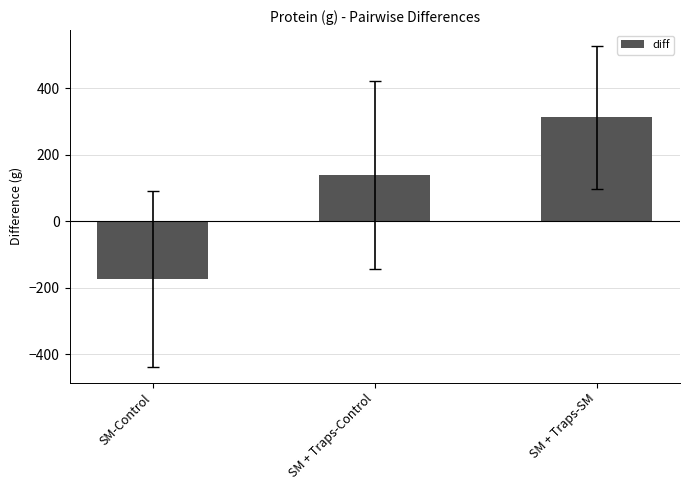

At which label is the value closest to 69?

SM + Traps-Control